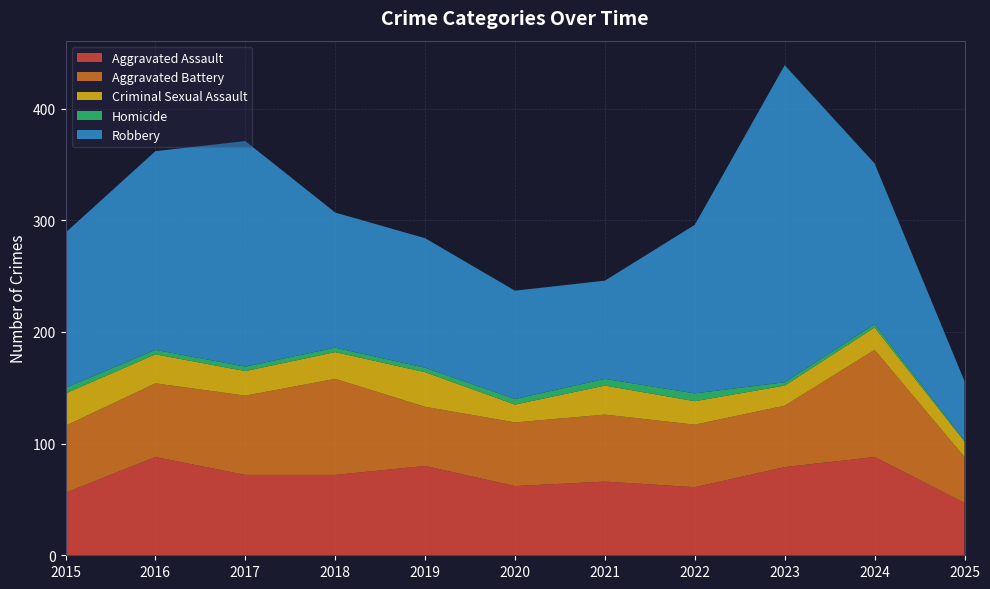

Reading right to left, list all the values displayed in this chart.

Aggravated Assault: 47	88	79	61	66	62	80	72	72	88	56
Aggravated Battery: 41	96	55	56	60	57	53	86	71	66	60
Criminal Sexual Assault: 14	20	18	21	26	16	31	24	22	26	29
Homicide: 1	3	3	7	6	5	4	4	4	4	5
Robbery: 53	144	284	151	88	97	116	121	202	178	139